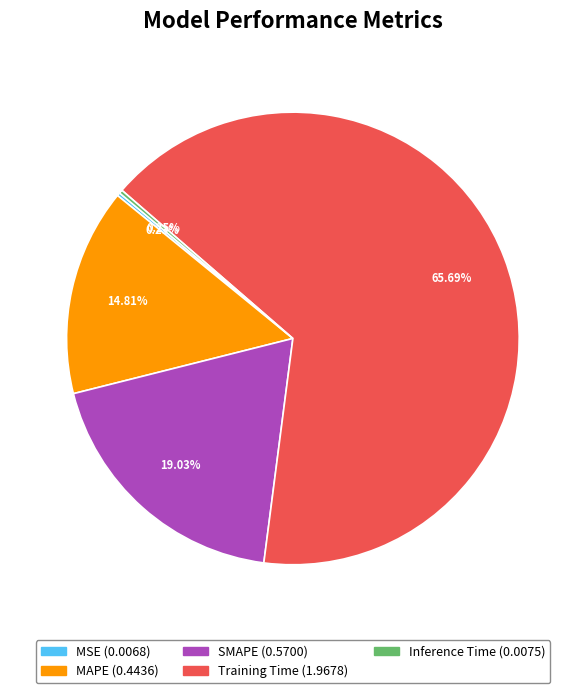

Which category has the biggest portion of the pie?

Training Time